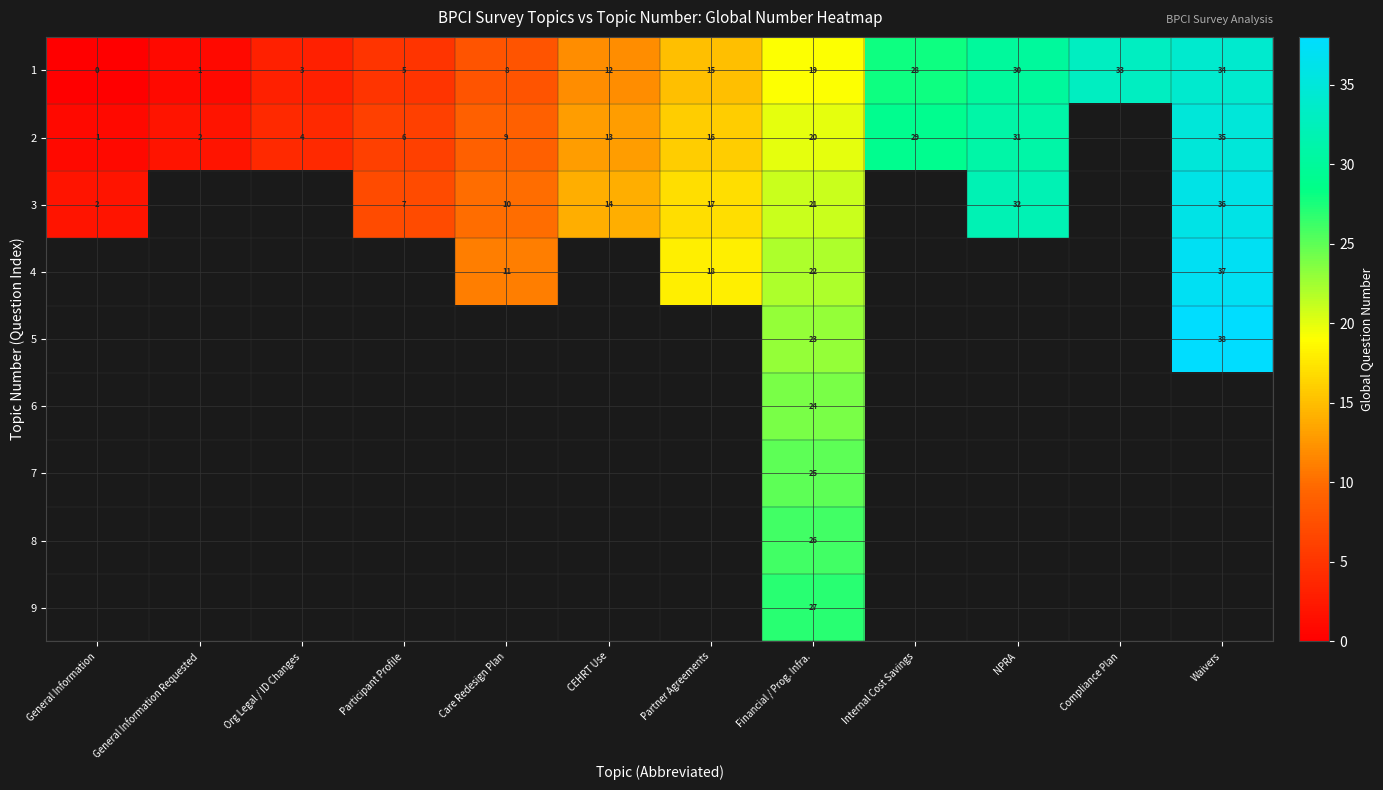

The 2 series shows 25 at Partner Agreements. True or false?

False